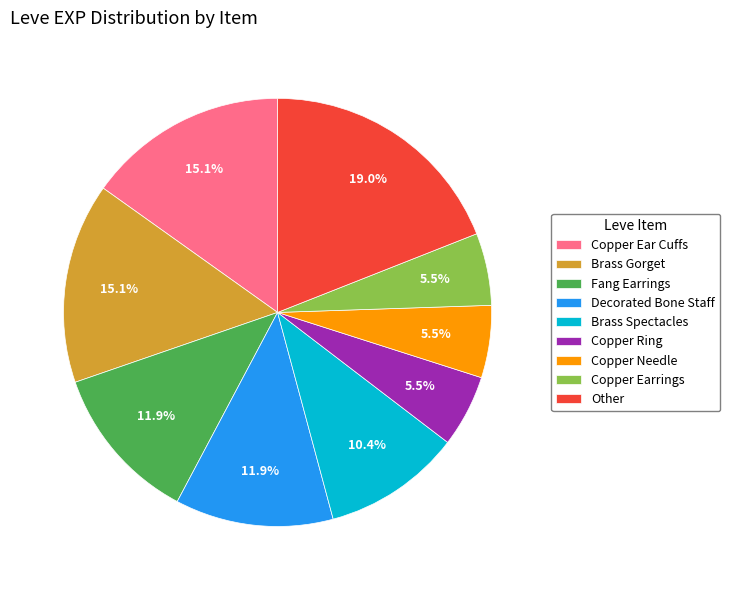

Which has a higher value, Other or Brass Spectacles?

Other